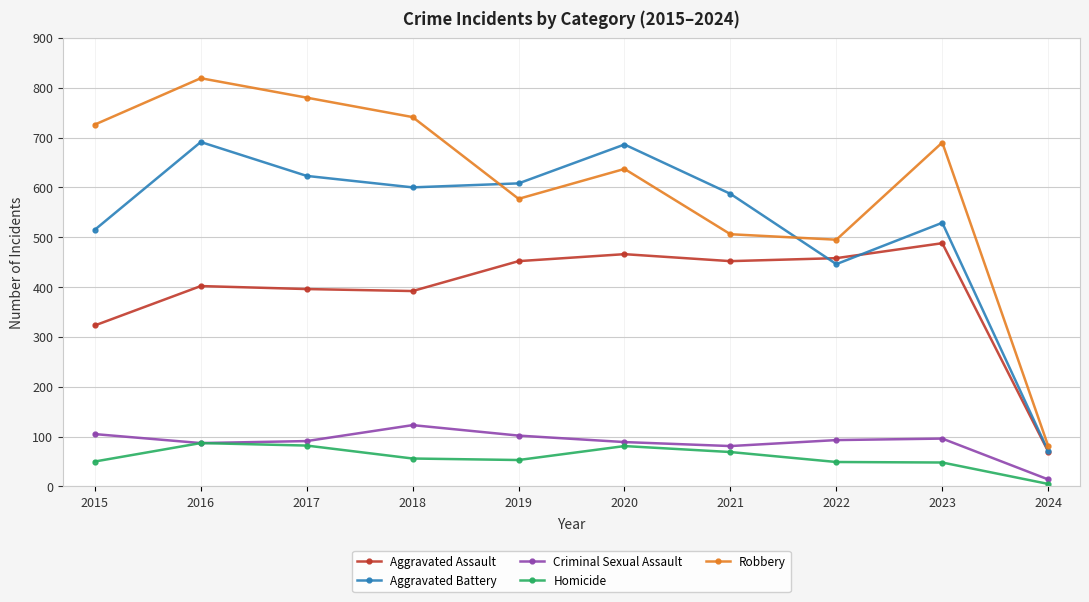

What is the maximum value for Homicide?

87